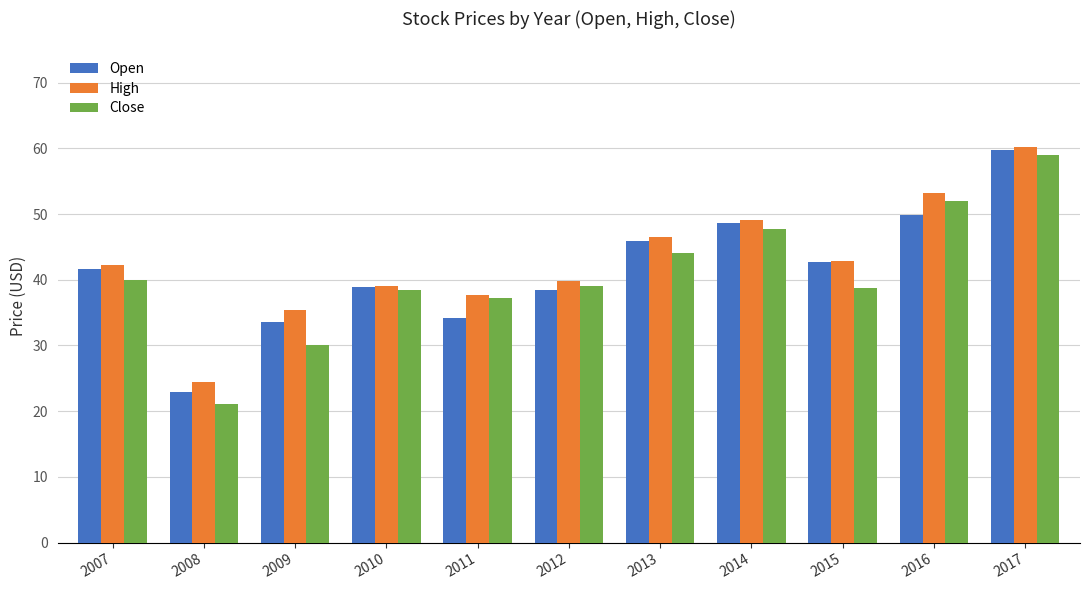

Is the value of Close at 2007 greater than the value of High at 2013?

No